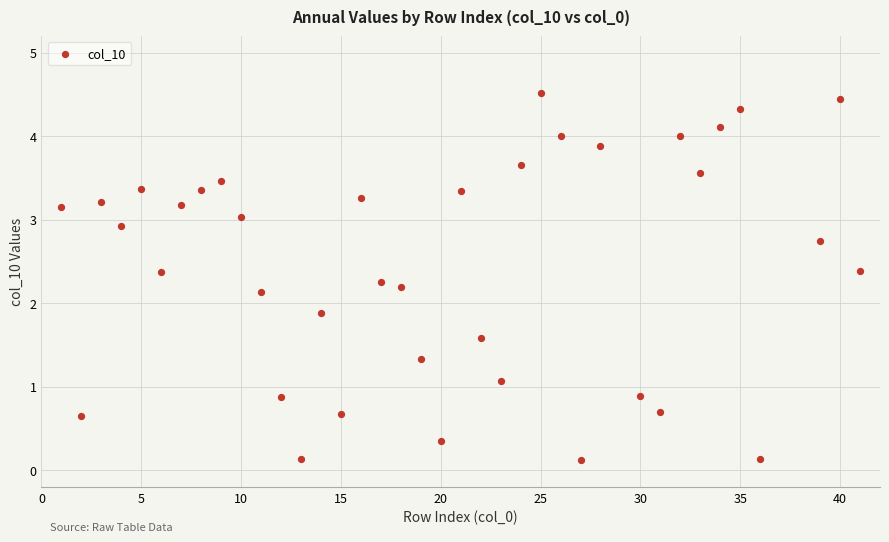

What is the range of X values (max minus min)?

40.0